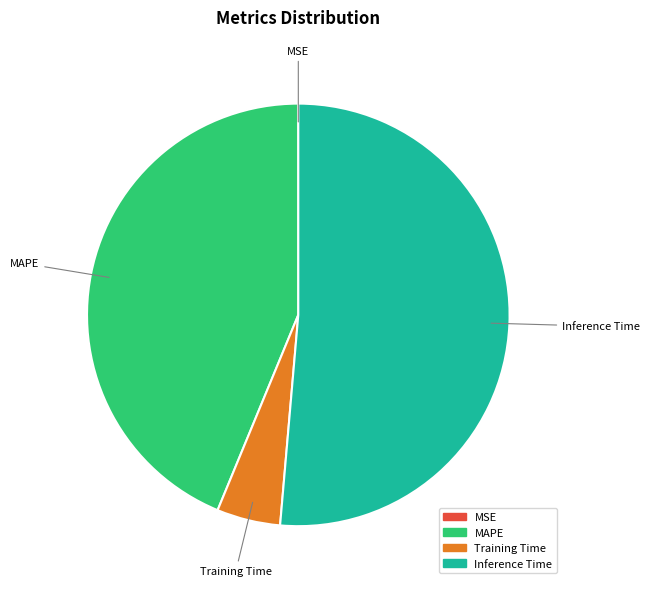

Does any single category account for the majority?

Yes